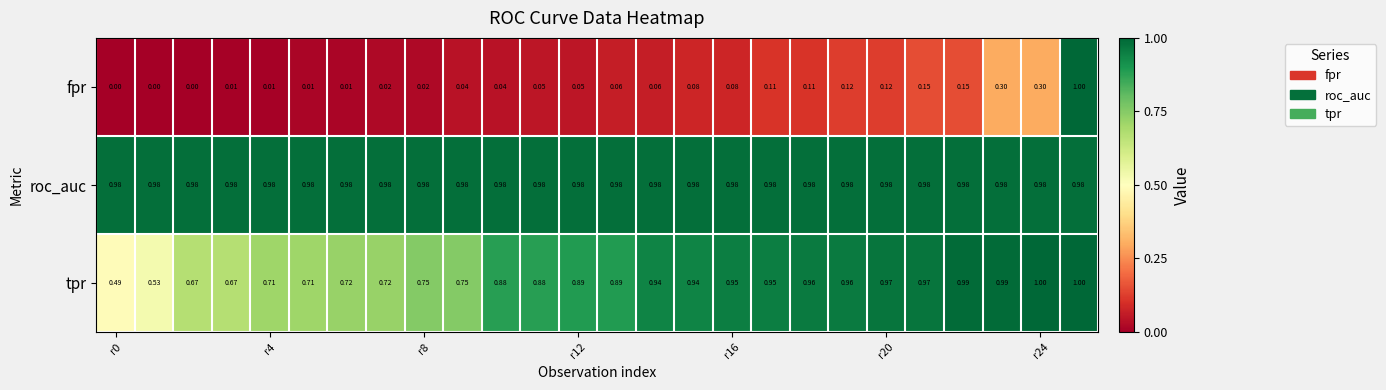

Which series has the widest spread of values?

fpr